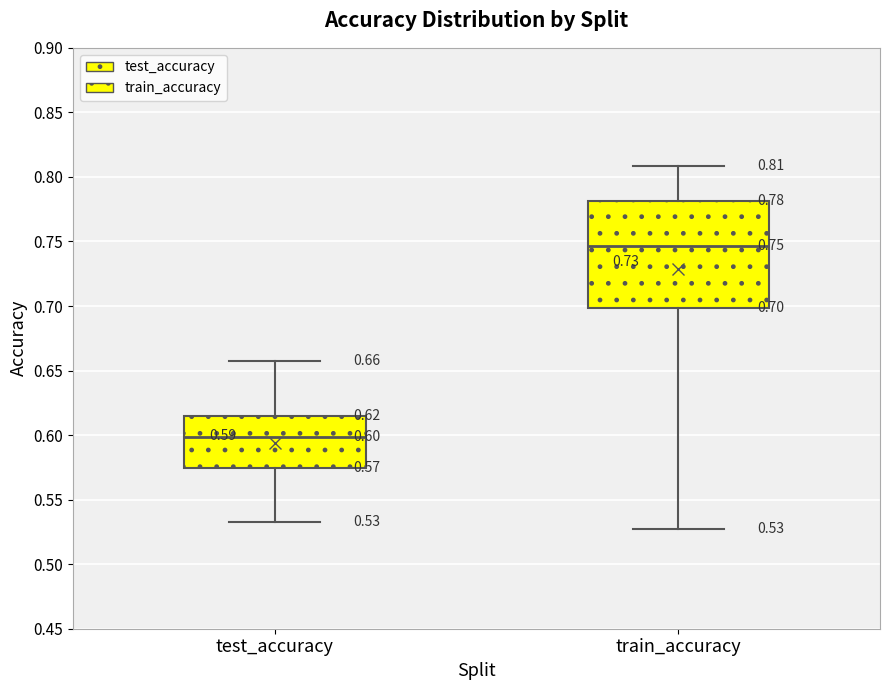

Comparing the boxes themselves (not the whiskers), which one is the tallest?

train_accuracy